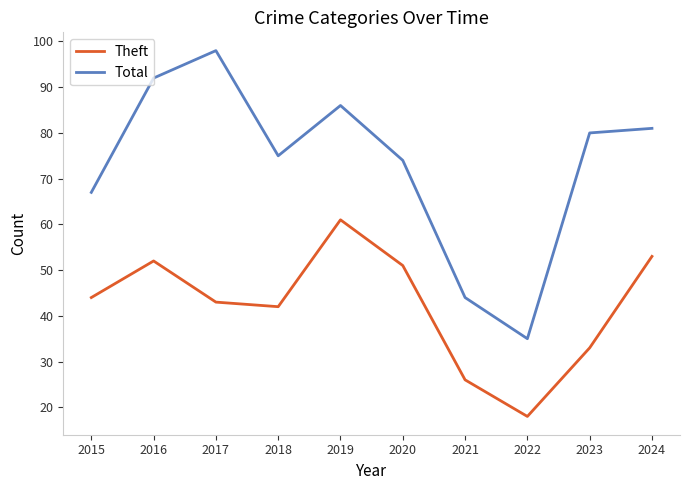

In Theft, how many points are higher than both neighbors (excluding endpoints)?

2